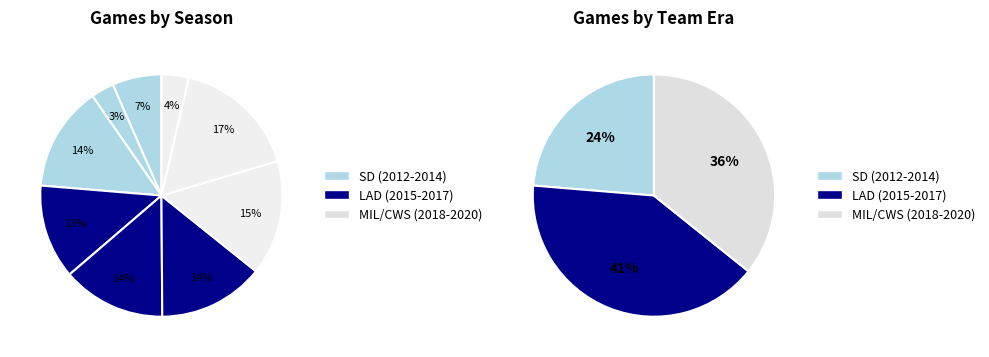

True or false: 2018 accounts for 2% of the total.

False